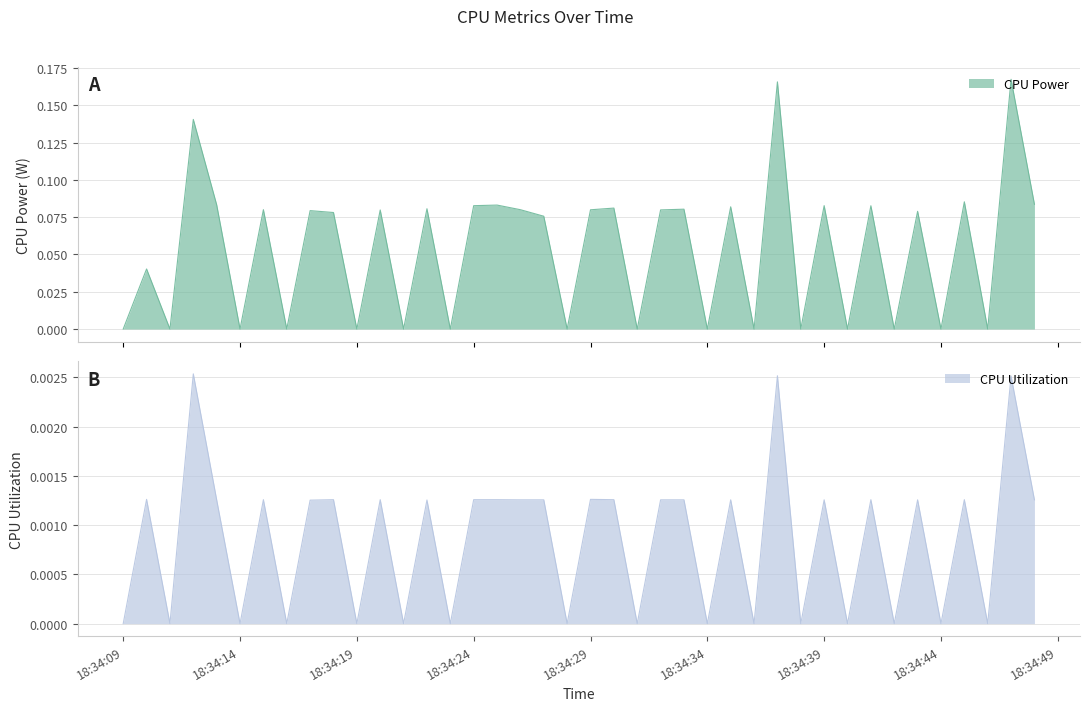

Which label corresponds to the smallest value in the chart?

18:34:09